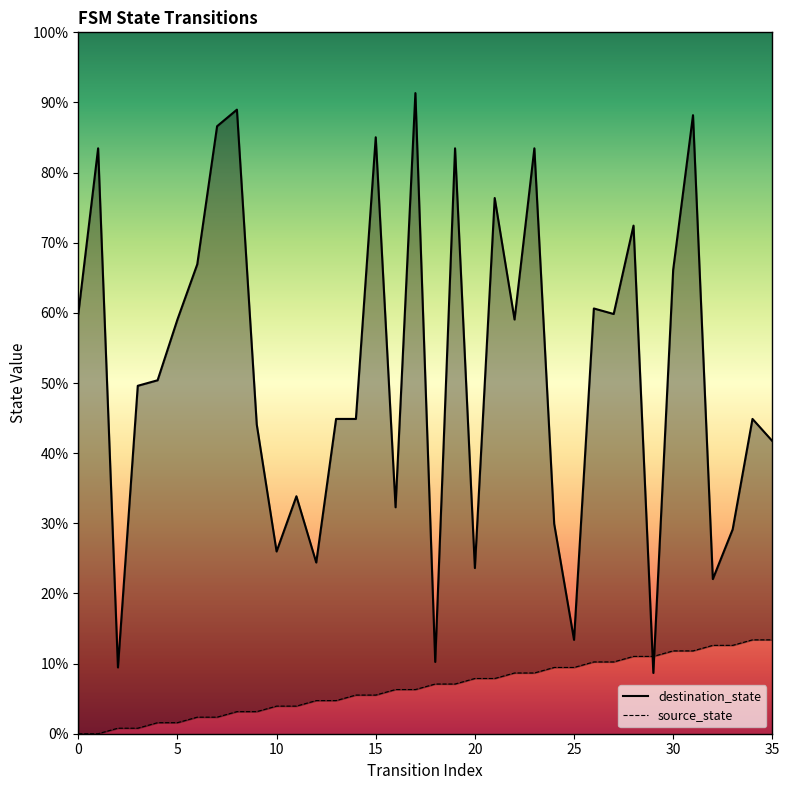

Which series has the largest range (max minus min)?

destination_state